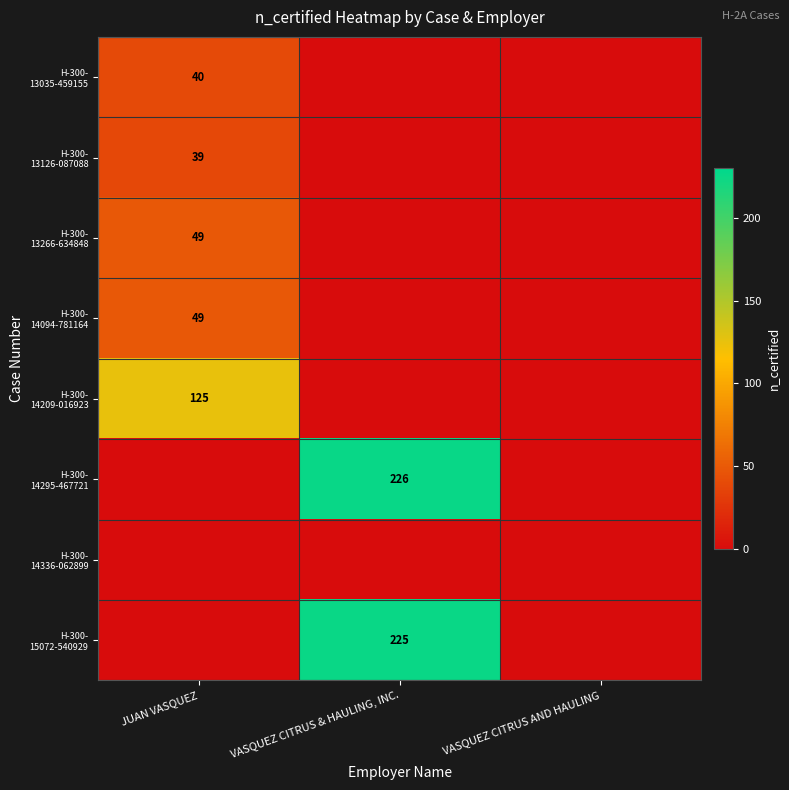

List the series in order of their peak value, highest first.

H-300- 14295-467721, H-300- 15072-540929, H-300- 14209-016923, H-300- 13266-634848, H-300- 14094-781164, H-300- 13035-459155, H-300- 13126-087088, H-300- 14336-062899